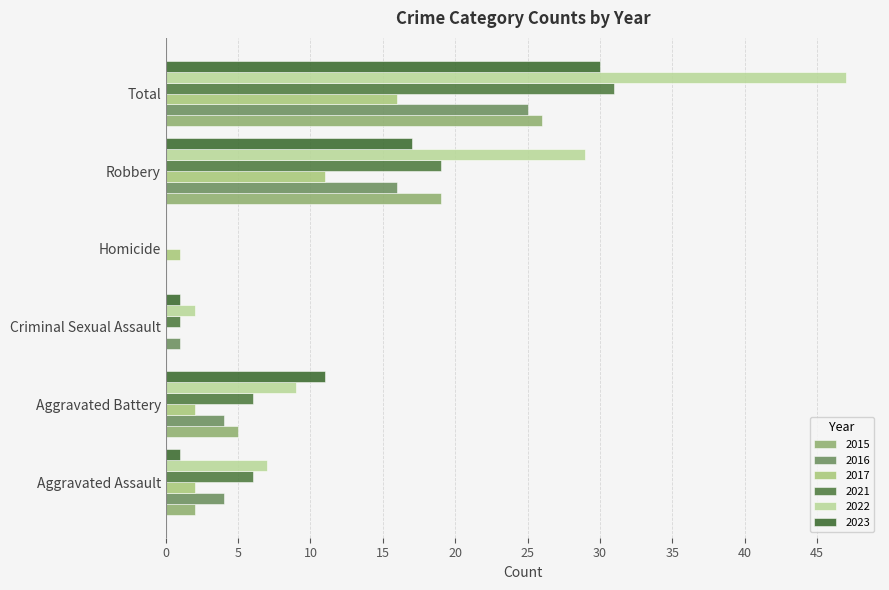

Reading left to right, list all the values displayed in this chart.

2021: 6	6	1	0	19	31
2022: 7	9	2	0	29	47
2015: 2	5	0	0	19	26
2016: 4	4	1	0	16	25
2023: 1	11	1	0	17	30
2017: 2	2	0	1	11	16